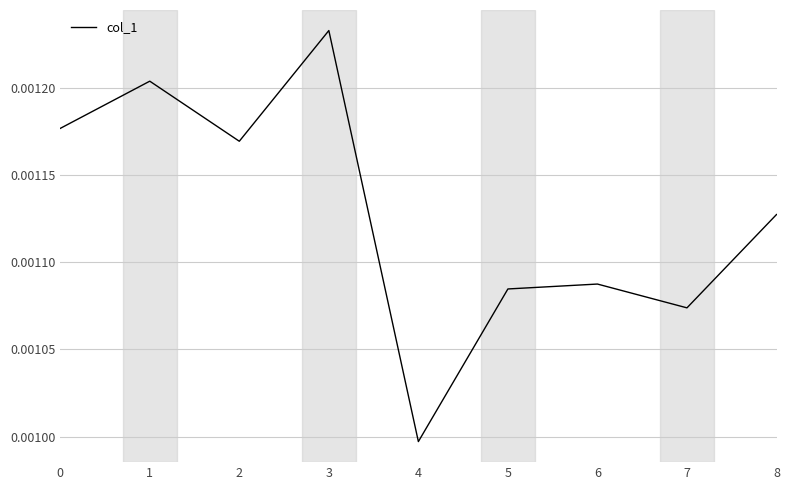

At which category does the chart reach its minimum across all series?

4